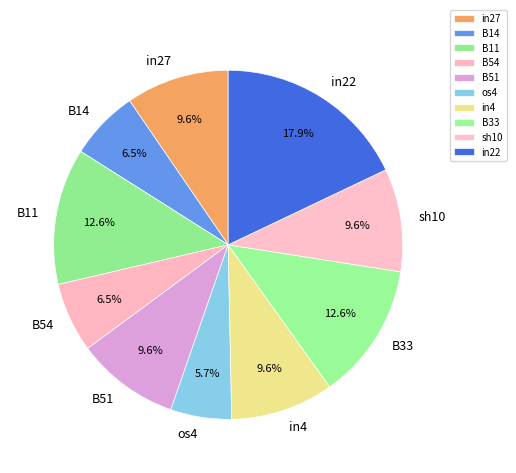

To the nearest percent, what is the difference between the largest and smallest slice percentages?

12%